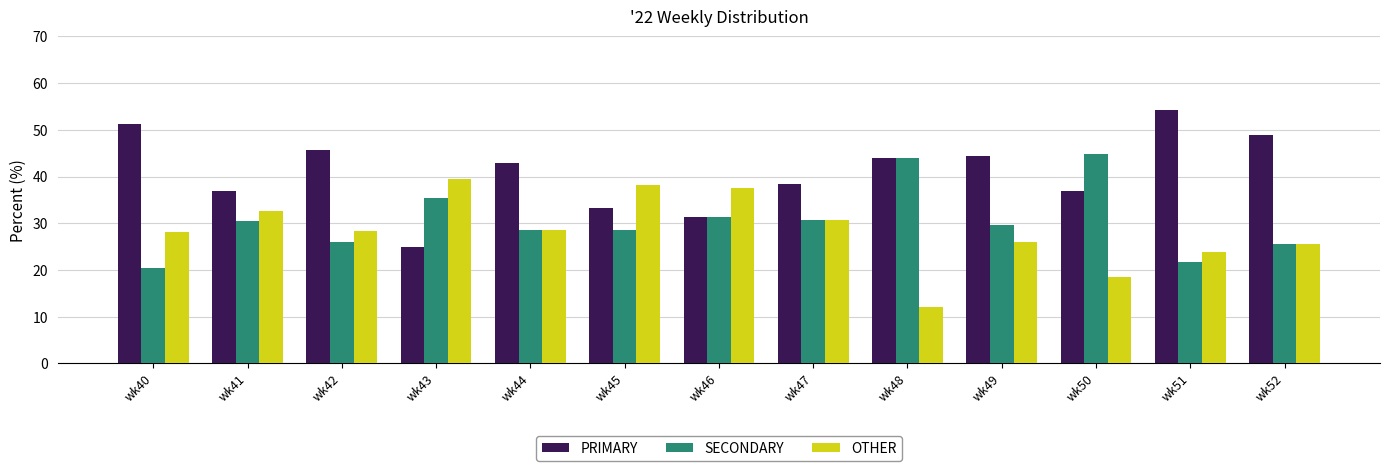

The value of OTHER at wk44 is 28.6. True or false?

True